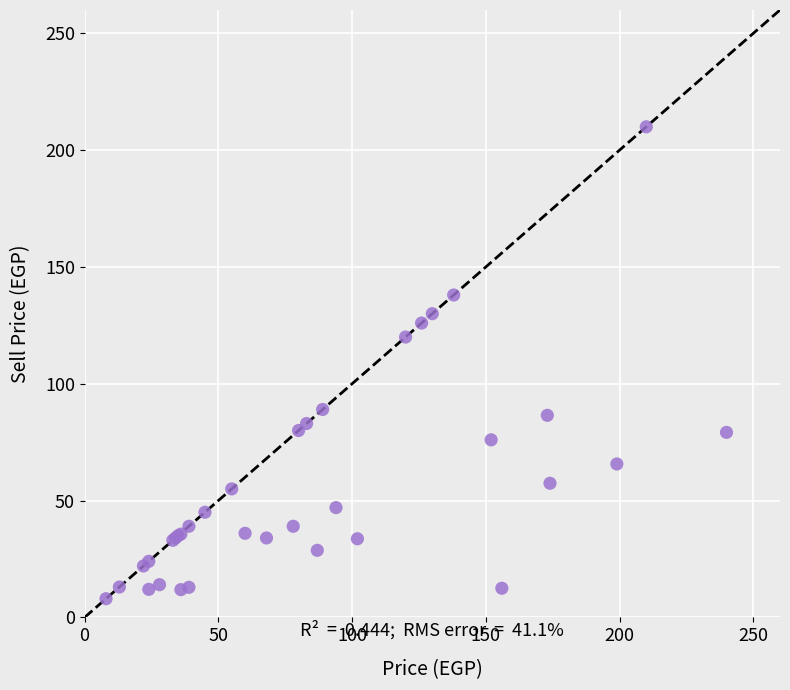

What Y value in the scatter plot is closest to 109?

120.0